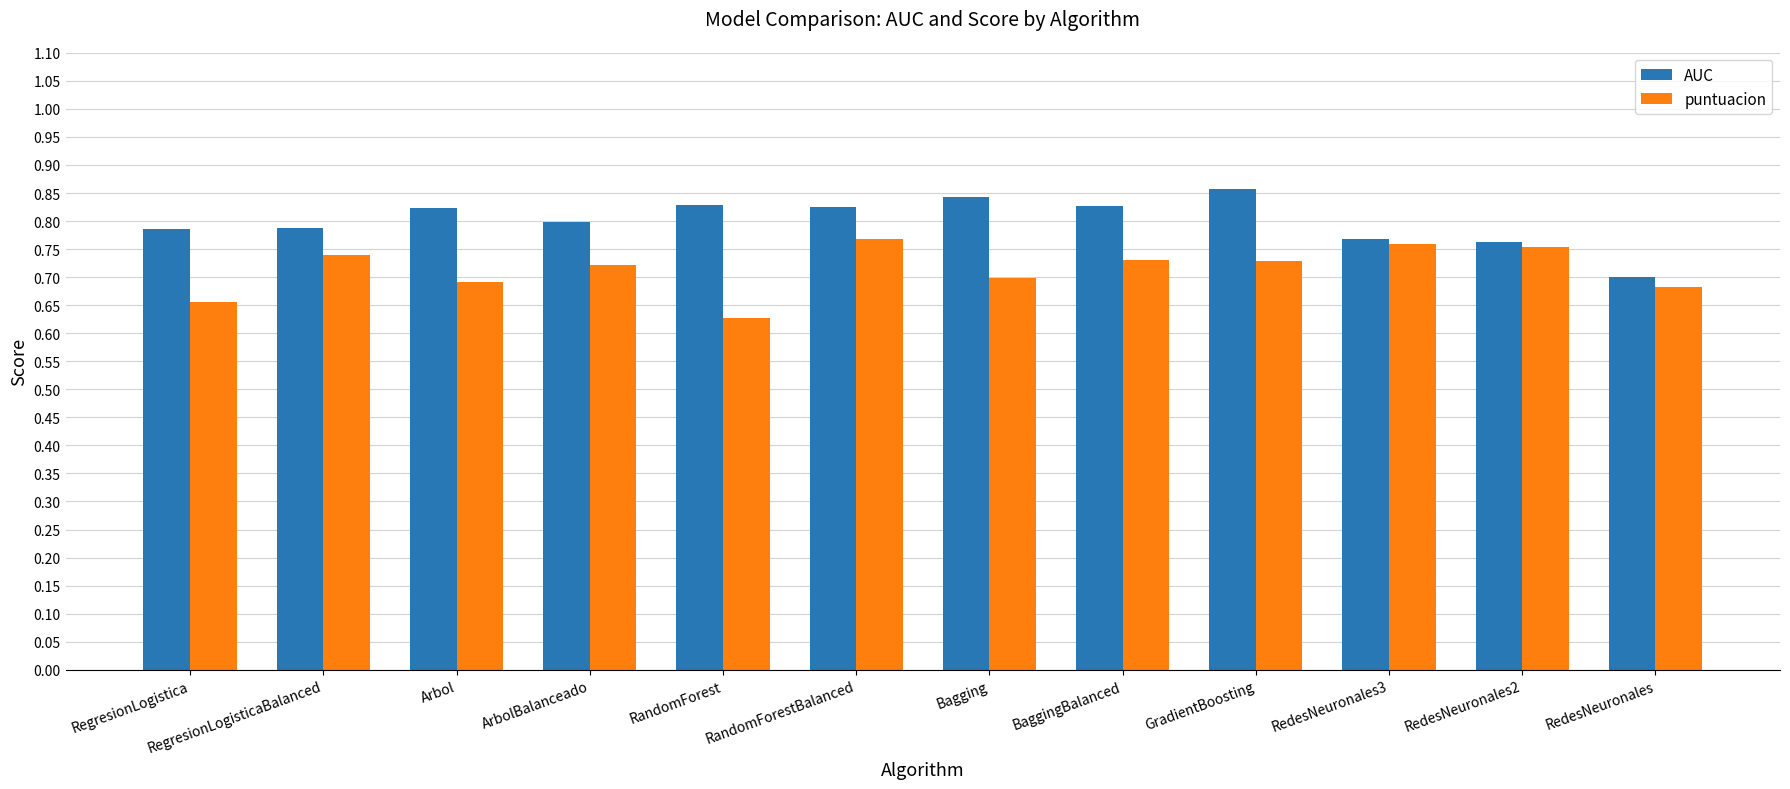

What is the total value across all series at RedesNeuronales2?

1.5